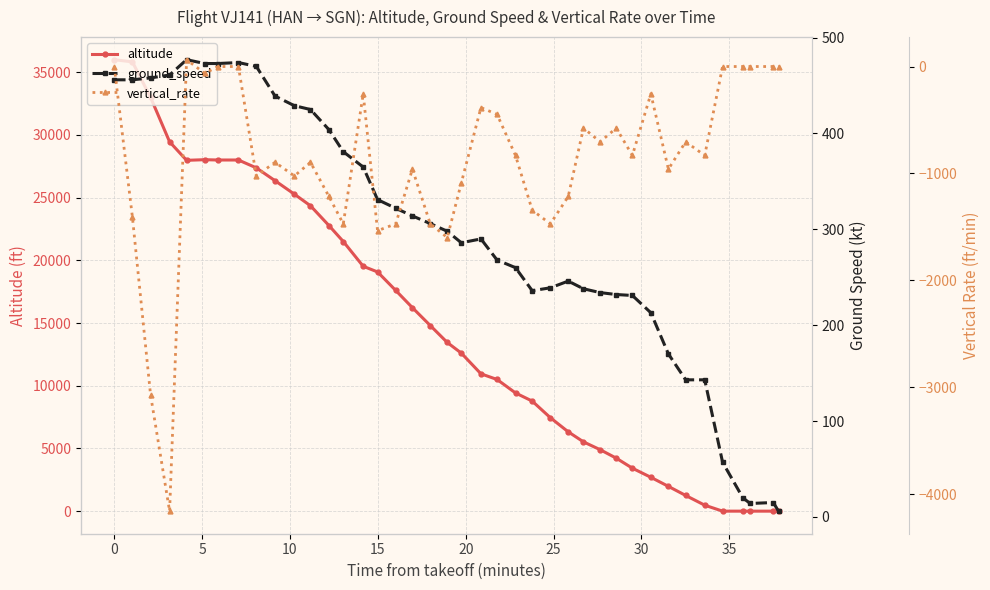

How many interior local peaks does the ground_speed series have?

5